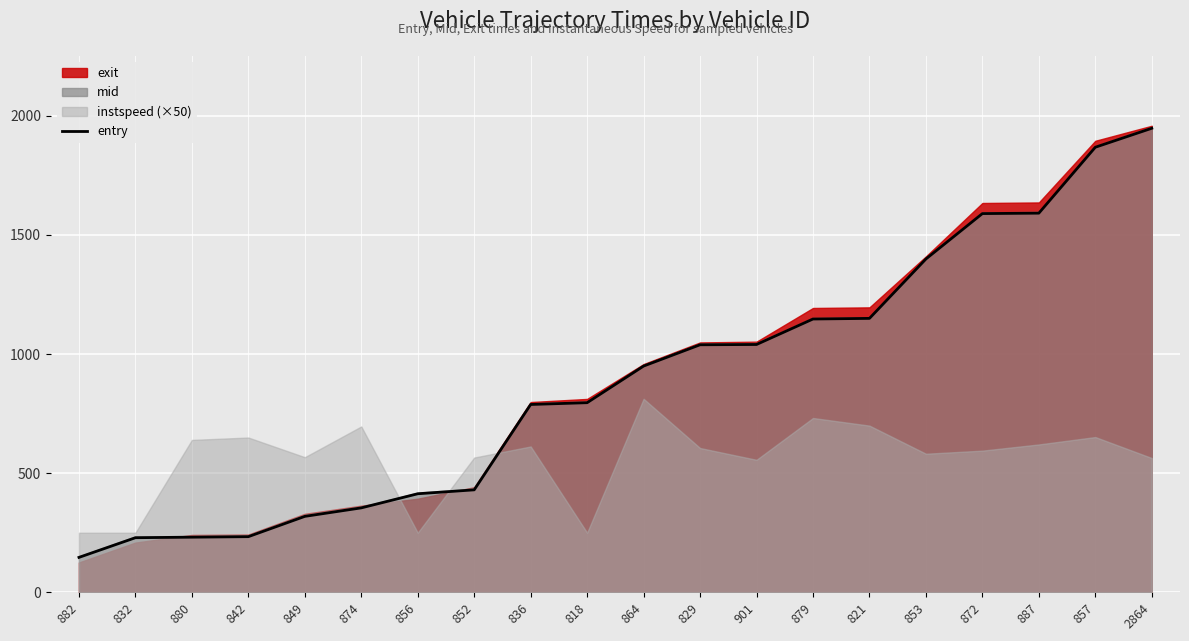

What is the ratio of the value at 874 to the value at 887?

0.2